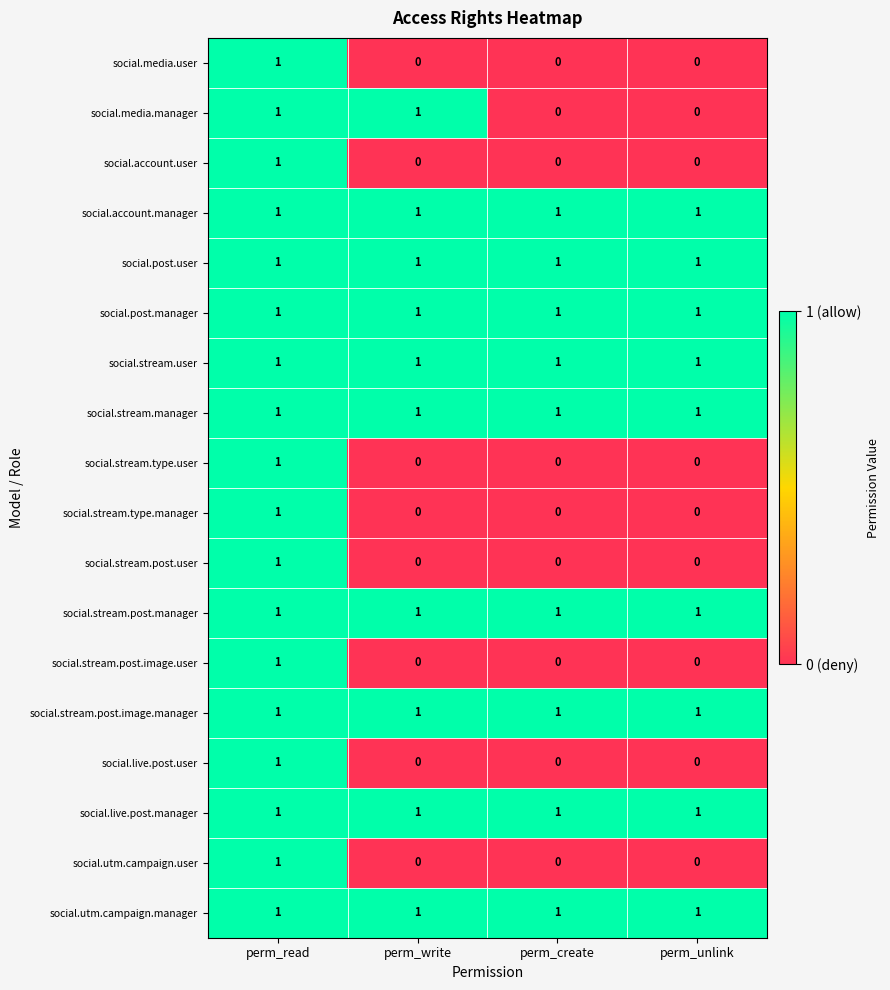

What is the total value across all series at perm_read?

18